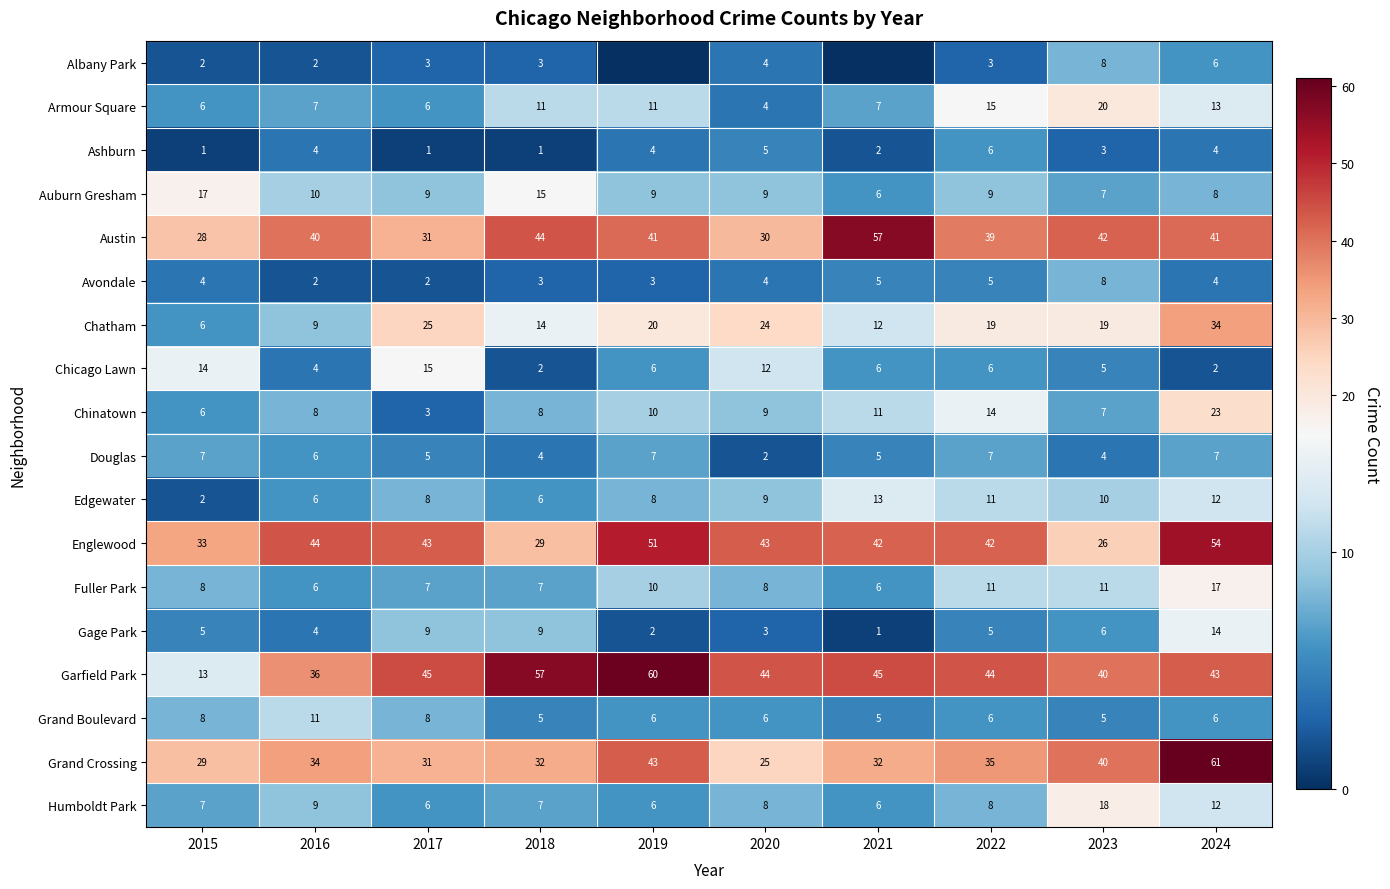

What value does the Gage Park series have at 2018?

9